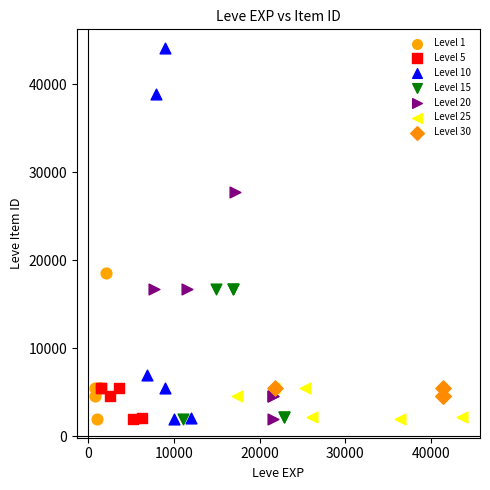

What are all the series names shown in the legend?

Level 1, Level 5, Level 10, Level 15, Level 20, Level 25, Level 30